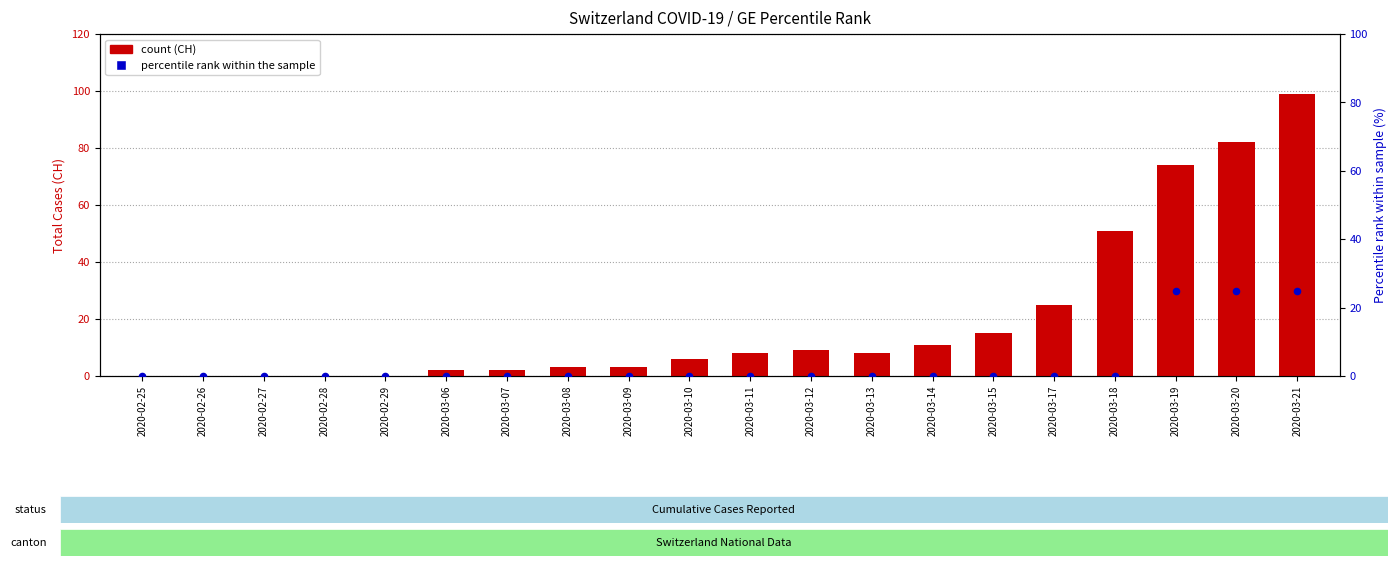

Which series has the largest Y range (max minus min)?

CH total cases